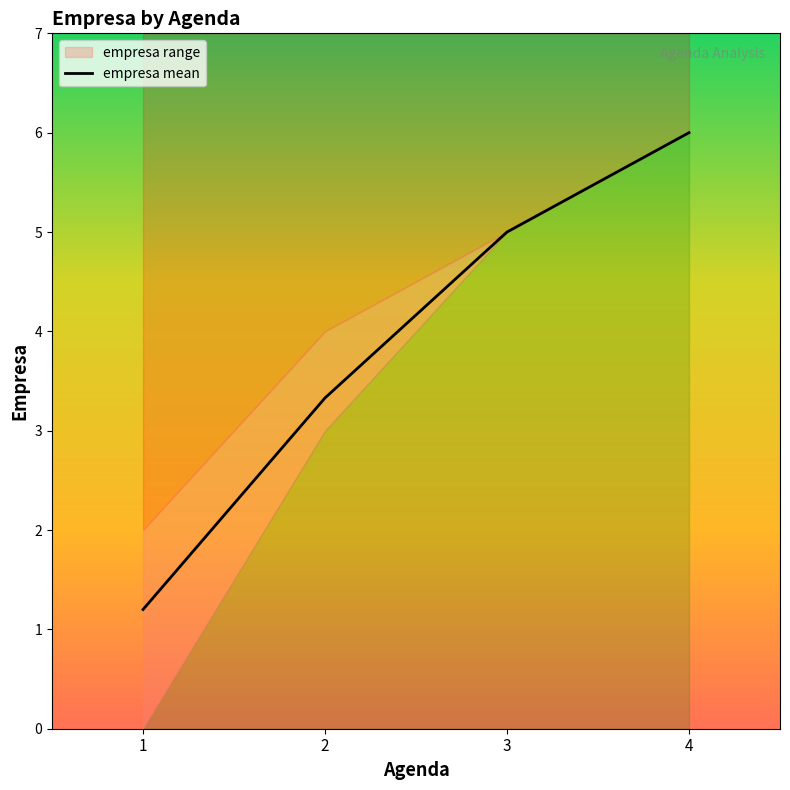

What is the sum of the values at 1 and 4?

7.2